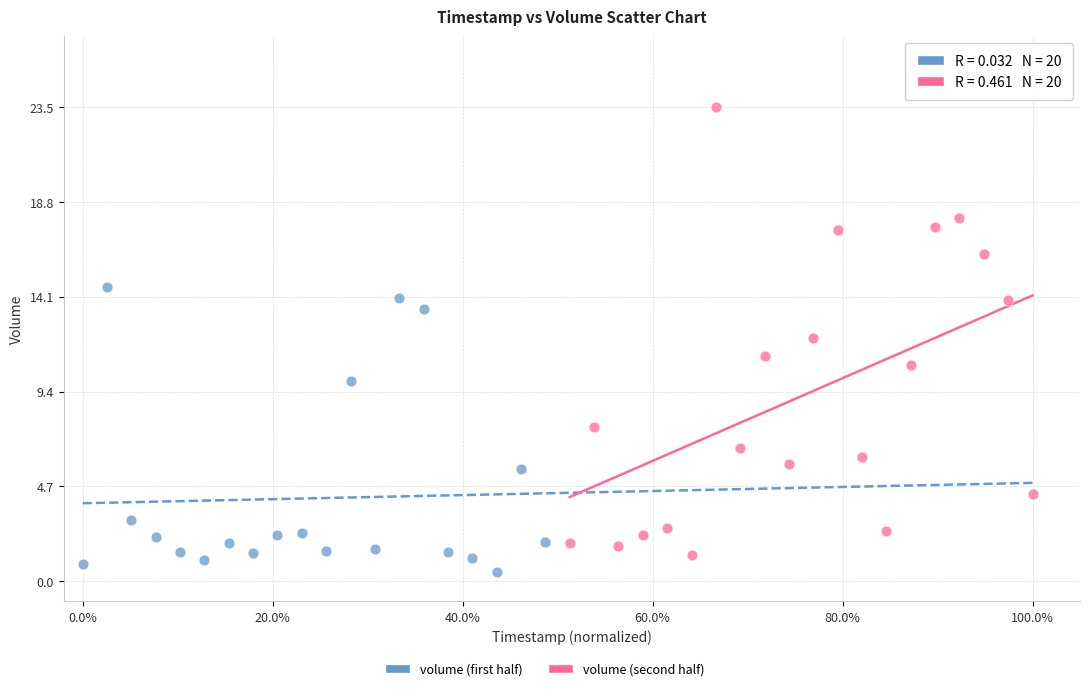

Which series reaches the maximum Y coordinate?

volume (second half)